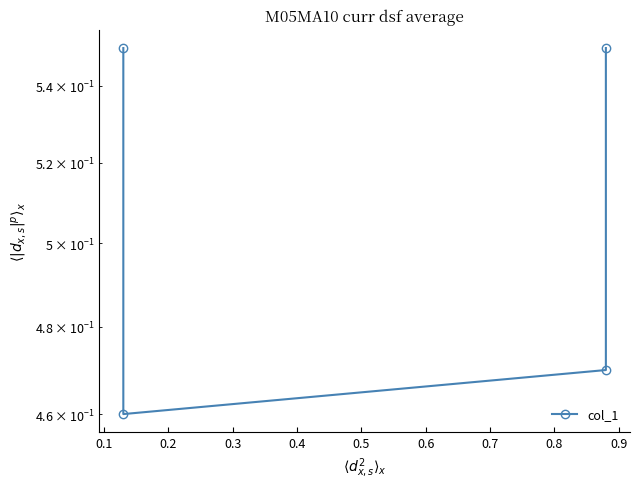

What is the value of the 4th point from the left?

0.6